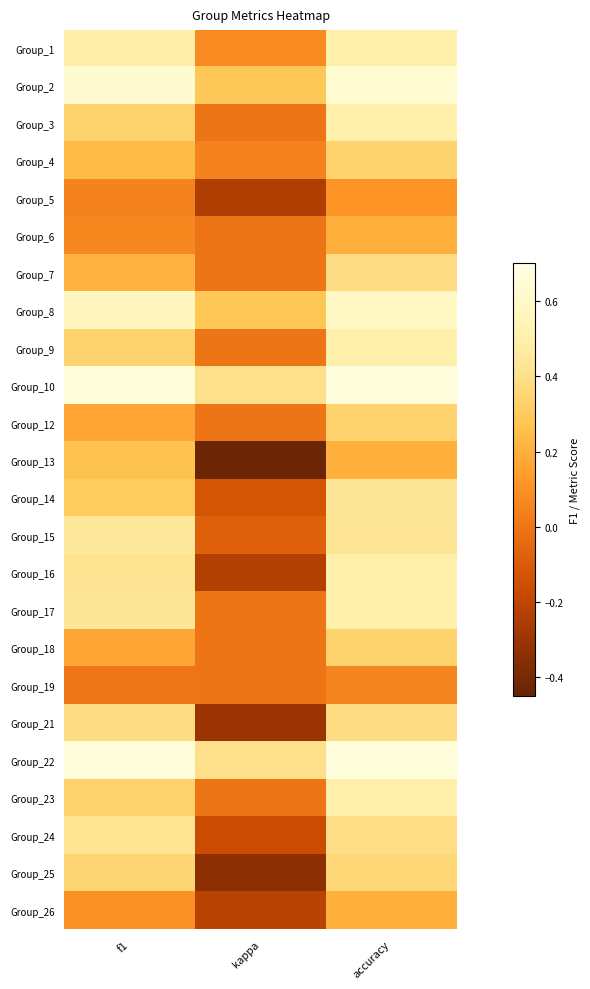

Reading right to left, transcribe all the data shown in this chart.

Group_1: accuracy=0.5	kappa=0.1	f1=0.5
Group_2: accuracy=0.6	kappa=0.3	f1=0.6
Group_3: accuracy=0.5	kappa=0.0	f1=0.3
Group_4: accuracy=0.3	kappa=0.1	f1=0.2
Group_5: accuracy=0.1	kappa=-0.2	f1=0.0
Group_6: accuracy=0.2	kappa=0.0	f1=0.1
Group_7: accuracy=0.4	kappa=0.0	f1=0.2
Group_8: accuracy=0.6	kappa=0.3	f1=0.6
Group_9: accuracy=0.5	kappa=0.0	f1=0.3
Group_10: accuracy=0.7	kappa=0.4	f1=0.7
Group_12: accuracy=0.3	kappa=0.0	f1=0.2
Group_13: accuracy=0.2	kappa=-0.4	f1=0.3
Group_14: accuracy=0.4	kappa=-0.1	f1=0.3
Group_15: accuracy=0.4	kappa=-0.1	f1=0.5
Group_16: accuracy=0.5	kappa=-0.2	f1=0.4
Group_17: accuracy=0.5	kappa=0.0	f1=0.4
Group_18: accuracy=0.3	kappa=0.0	f1=0.2
Group_19: accuracy=0.1	kappa=0.0	f1=0.0
Group_21: accuracy=0.4	kappa=-0.3	f1=0.4
Group_22: accuracy=0.7	kappa=0.4	f1=0.7
Group_23: accuracy=0.5	kappa=0.0	f1=0.3
Group_24: accuracy=0.4	kappa=-0.2	f1=0.4
Group_25: accuracy=0.4	kappa=-0.3	f1=0.3
Group_26: accuracy=0.2	kappa=-0.2	f1=0.1